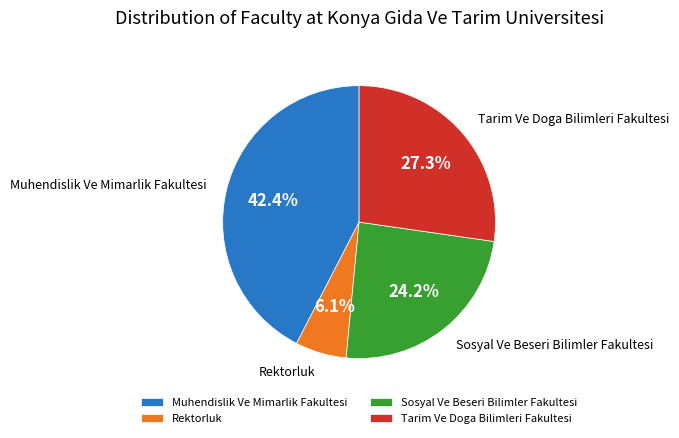

What percentage is NOT represented by Tarim Ve Doga Bilimleri Fakultesi?

72.7%